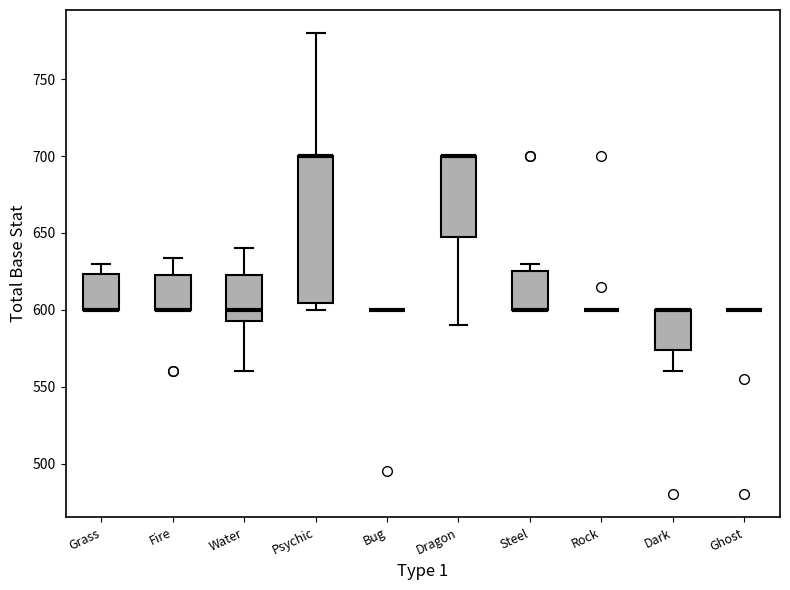

Which box is the tallest, from its lower edge to its upper edge?

Psychic